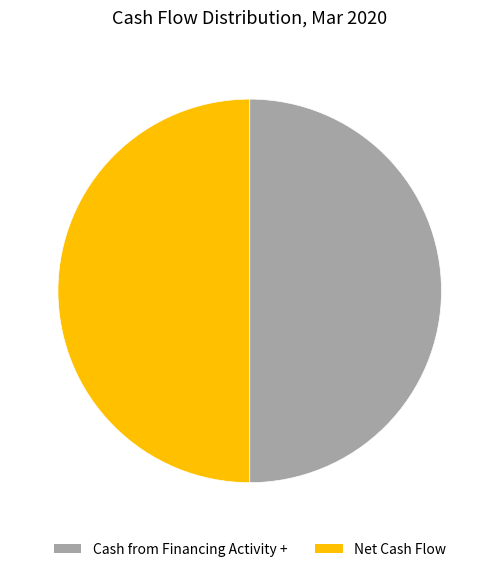

The Net Cash Flow slice represents 50% of the pie. True or false?

True